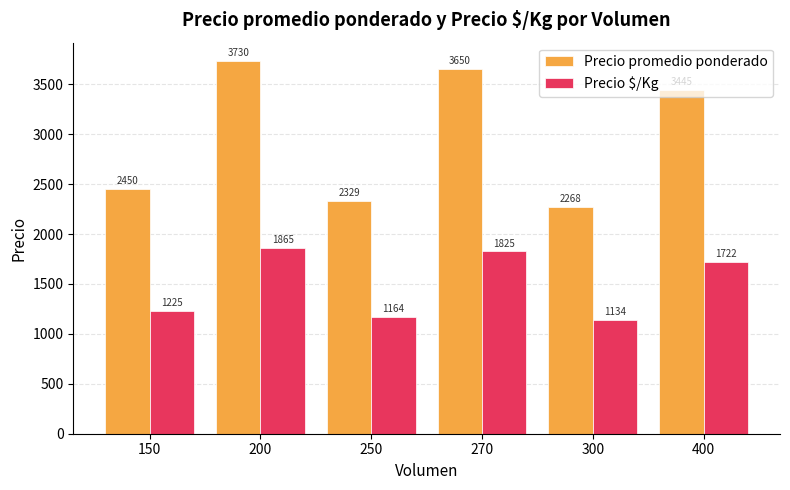

Is it true that Precio promedio ponderado equals 3445.0 at 400?

True